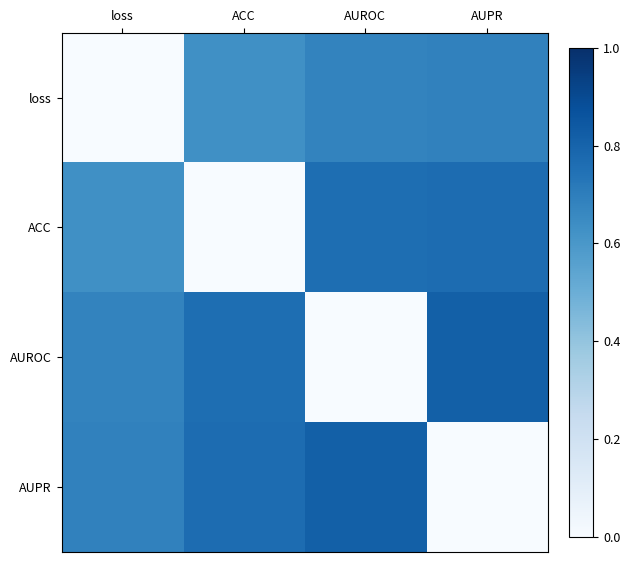

Which series has the largest range (max minus min)?

AUROC